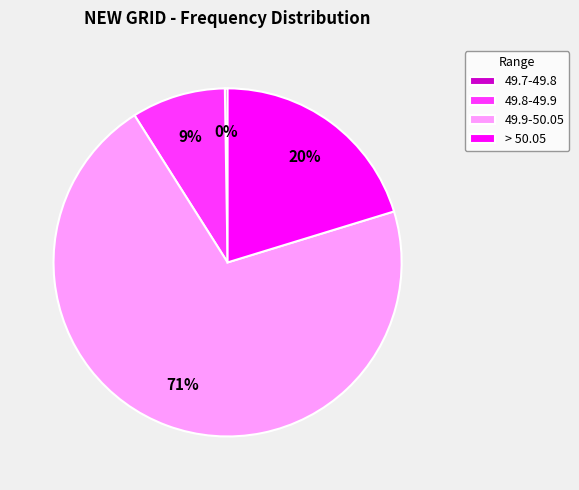

To the nearest percent, what is the combined percentage of > 50.05 and 49.9-50.05?

91%